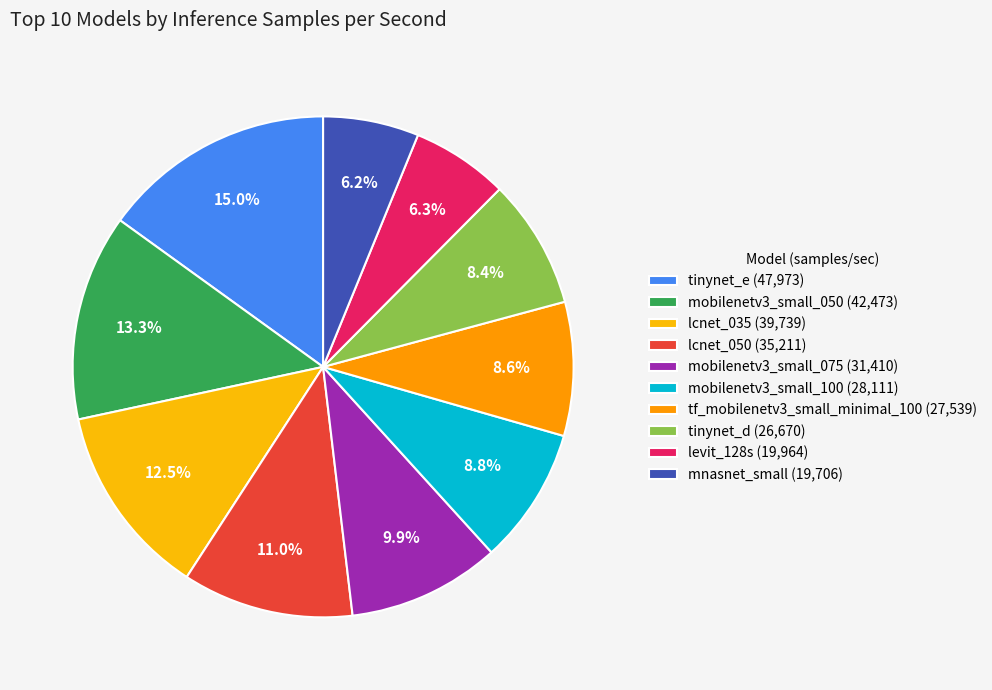

What percentage is the mobilenetv3_small_075 slice, to the nearest percent?

10%